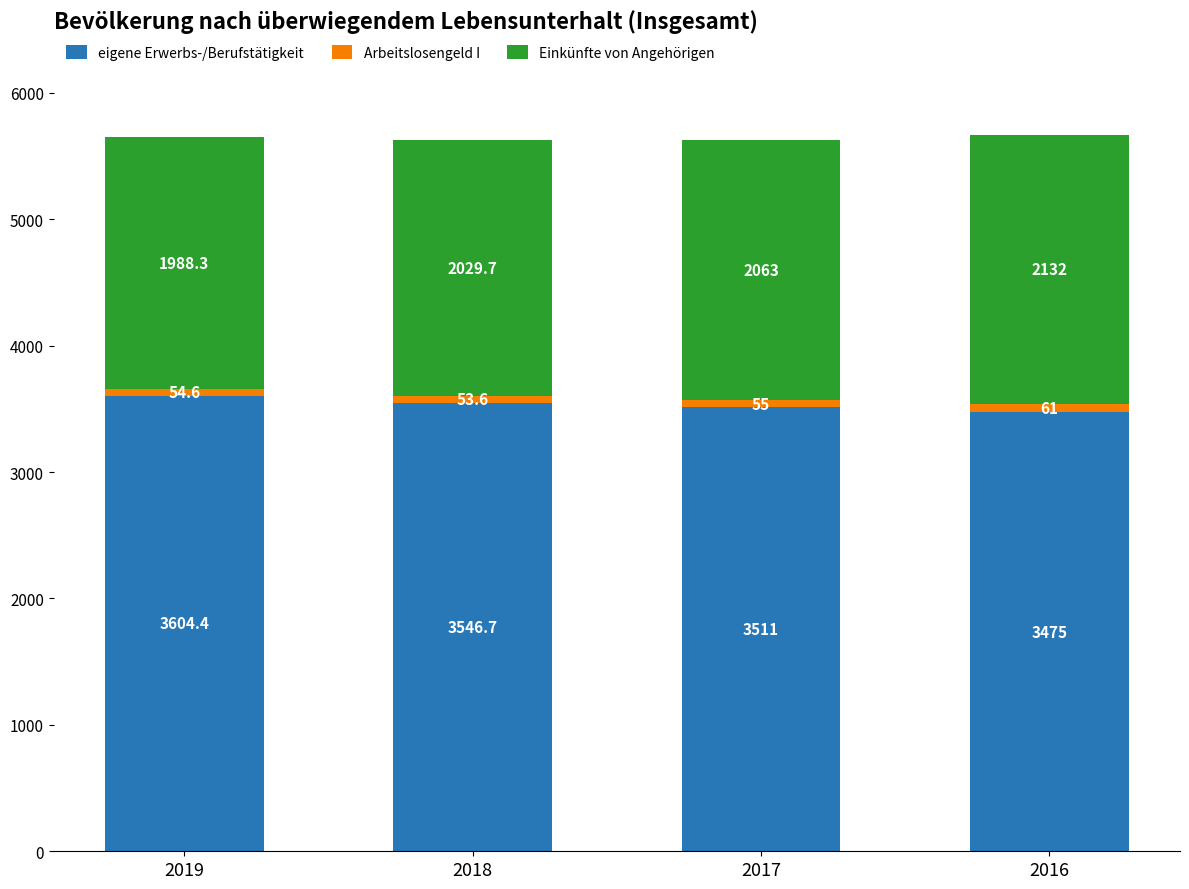

Where does the eigene Erwerbs-/Berufstätigkeit series first go above 3546?

2019